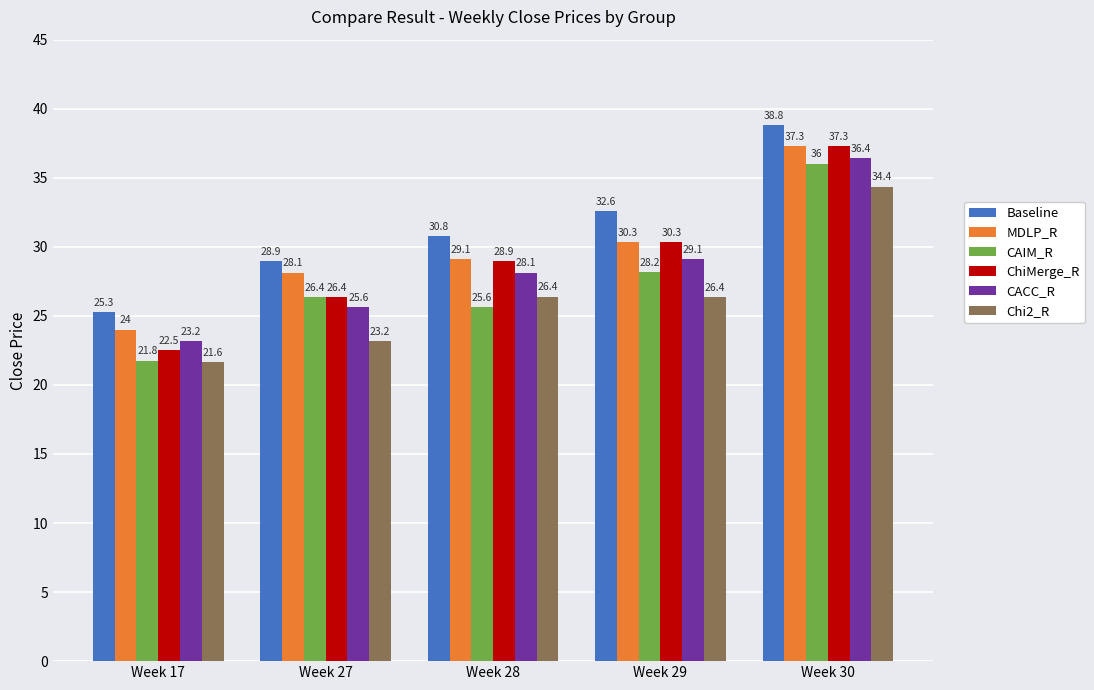

How many bars are there in total?

30